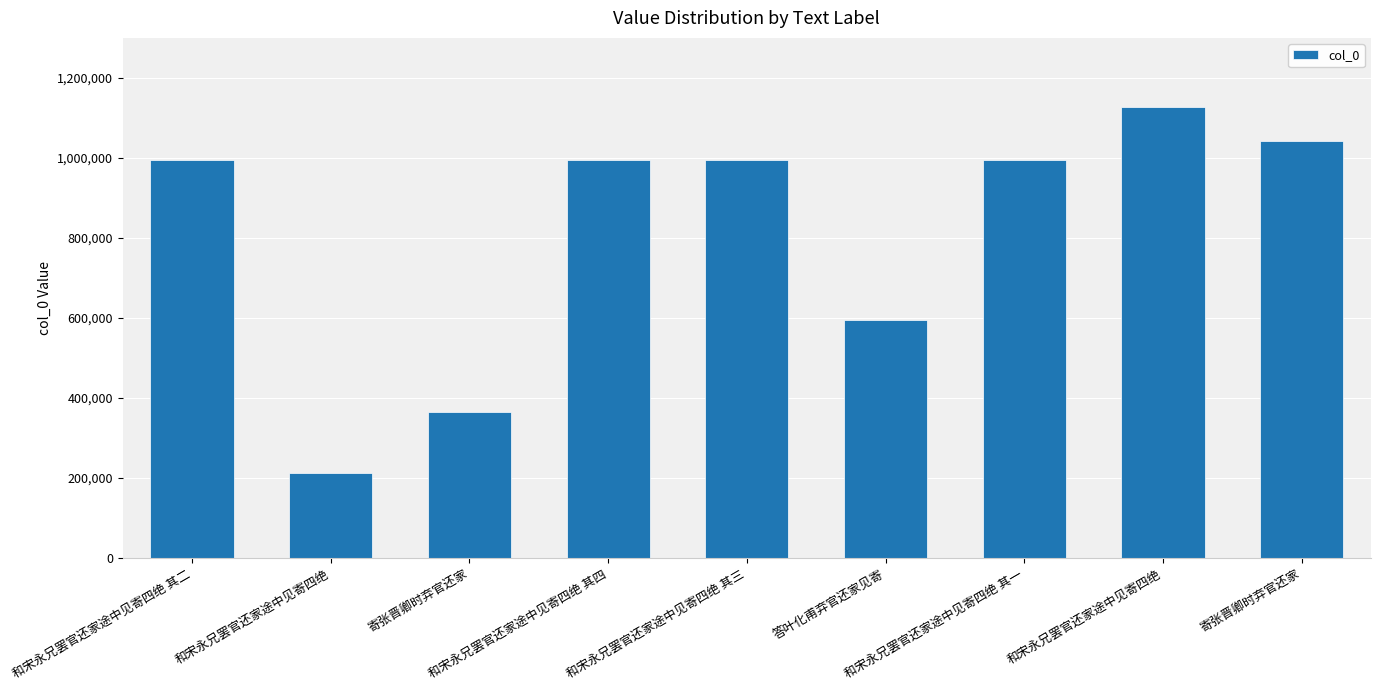

What is the difference between the maximum and minimum values?

914304